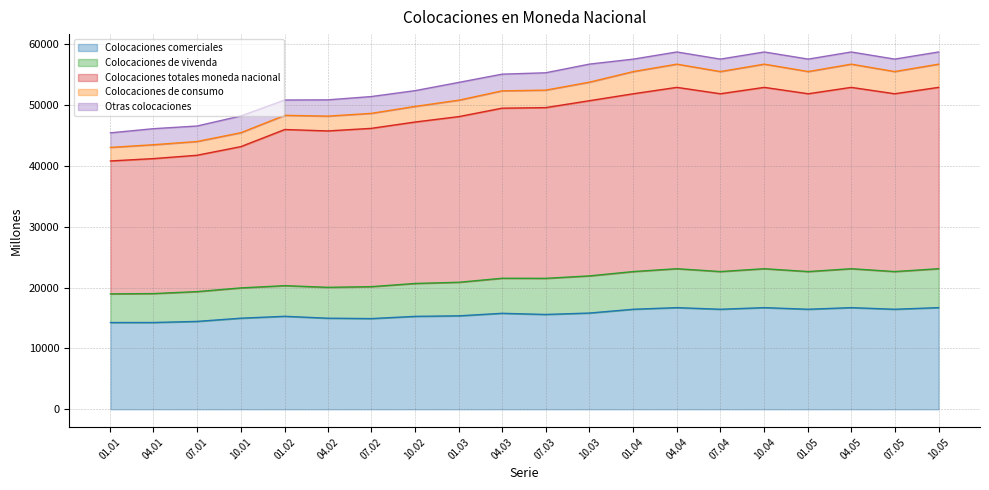

Count the number of categories in the chart.

20